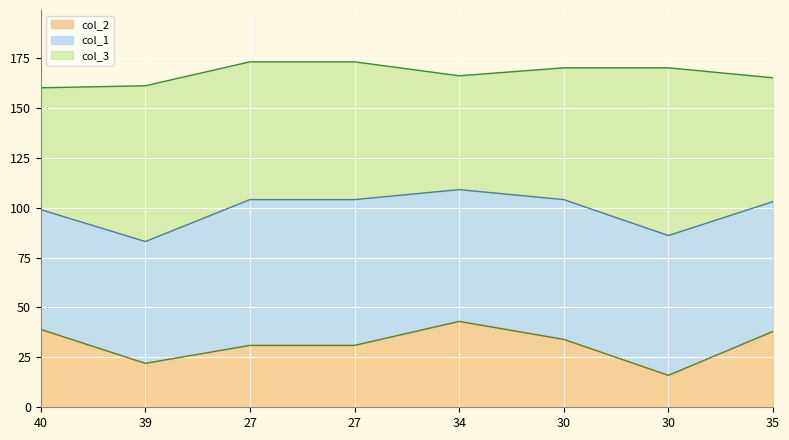

True or false: col_2 and col_1 cross at least once.

False